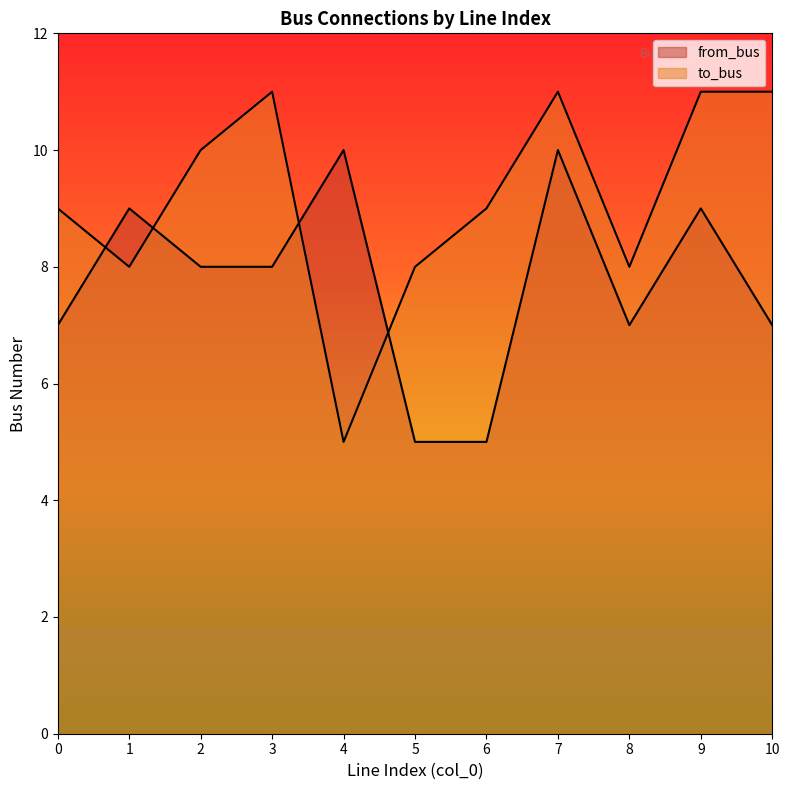

At which category does the chart reach its minimum across all series?

5